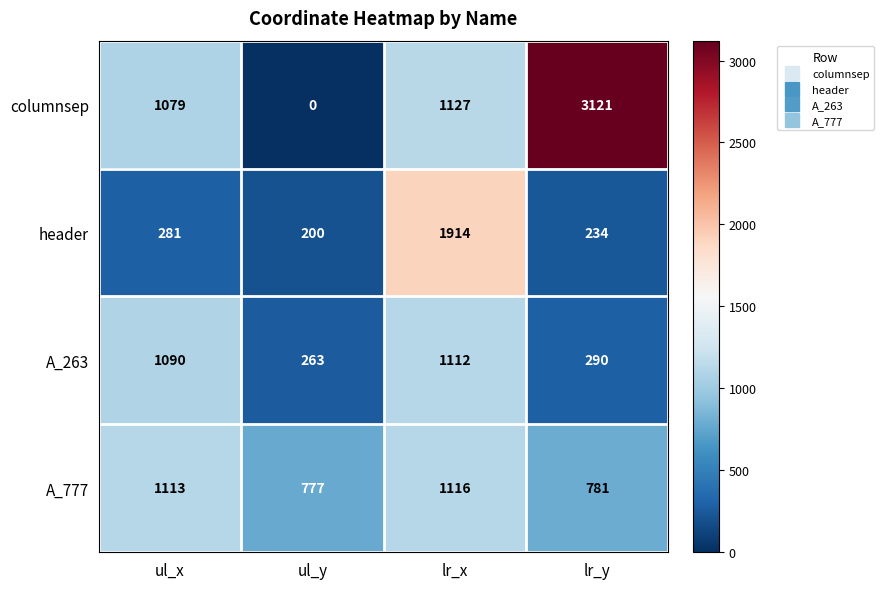

What is the approximate value of A_777 at ul_y, to the nearest 50?

800